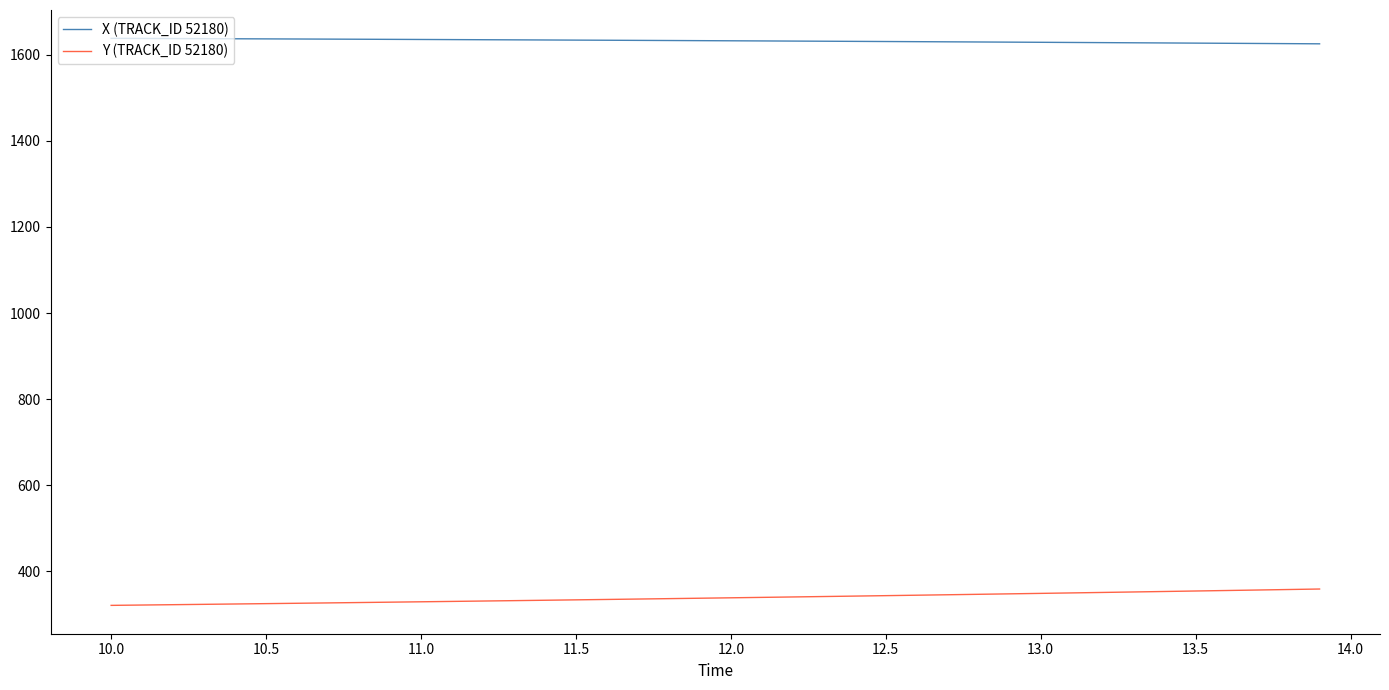

What is the maximum value shown in the chart?

1638.3